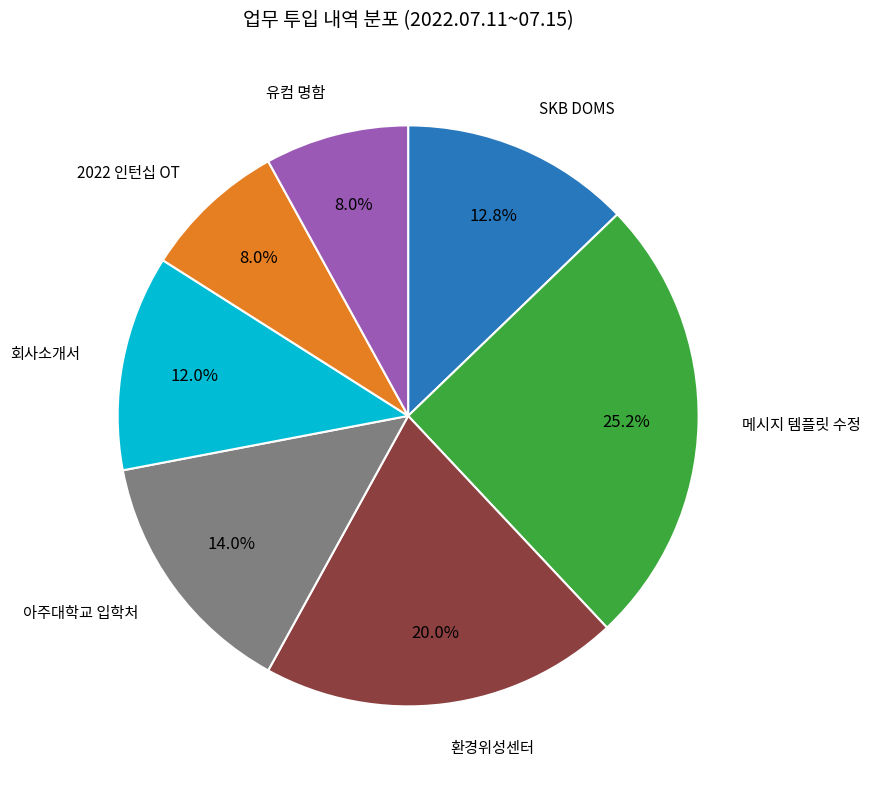

True or false: 회사소개서 accounts for 12% of the total.

True